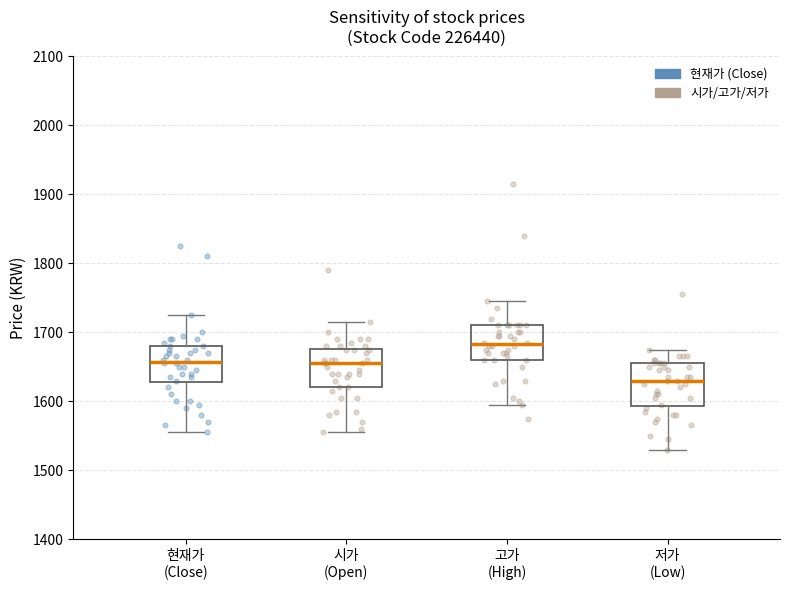

Reading left to right, read every box against the y-axis: the position of its median line, the range the box covers, and the ends of its whiskers. The values are not printed on the chart, so give them approximately, as read against the axis.

현재가 (Close): median 1660, box 1630 to 1680, whiskers 1560 to 1730
시가 (Open): median 1660, box 1620 to 1680, whiskers 1560 to 1720
고가 (High): median 1680, box 1660 to 1710, whiskers 1600 to 1750
저가 (Low): median 1630, box 1590 to 1660, whiskers 1530 to 1680